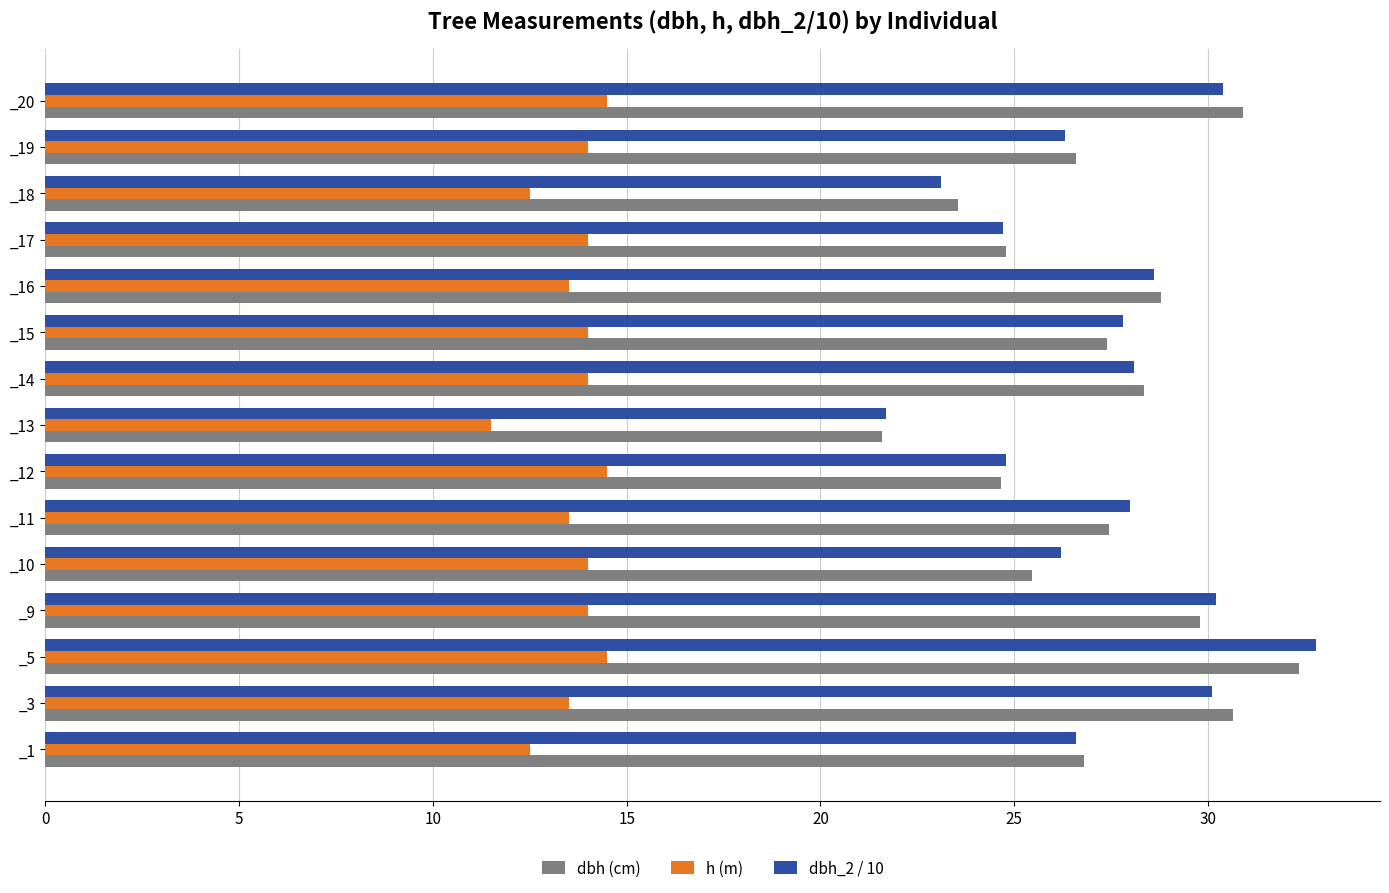

What is the total value across all series at _14?

70.5